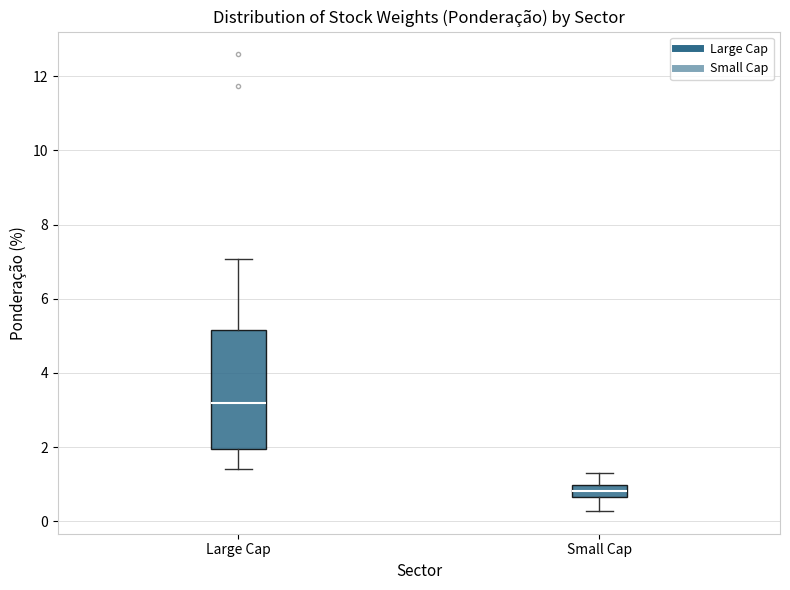

Reading left to right, transcribe this box plot: for each box, give where its median line is, the range the box spans, and where its two whiskers end, as read against the y-axis. The values are not printed on the chart, so give them approximately, as read against the axis.

Large Cap: median 3.2, box 2.0 to 5.2, whiskers 1.4 to 7.0
Small Cap: median 0.8, box 0.6 to 1.0, whiskers 0.2 to 1.4